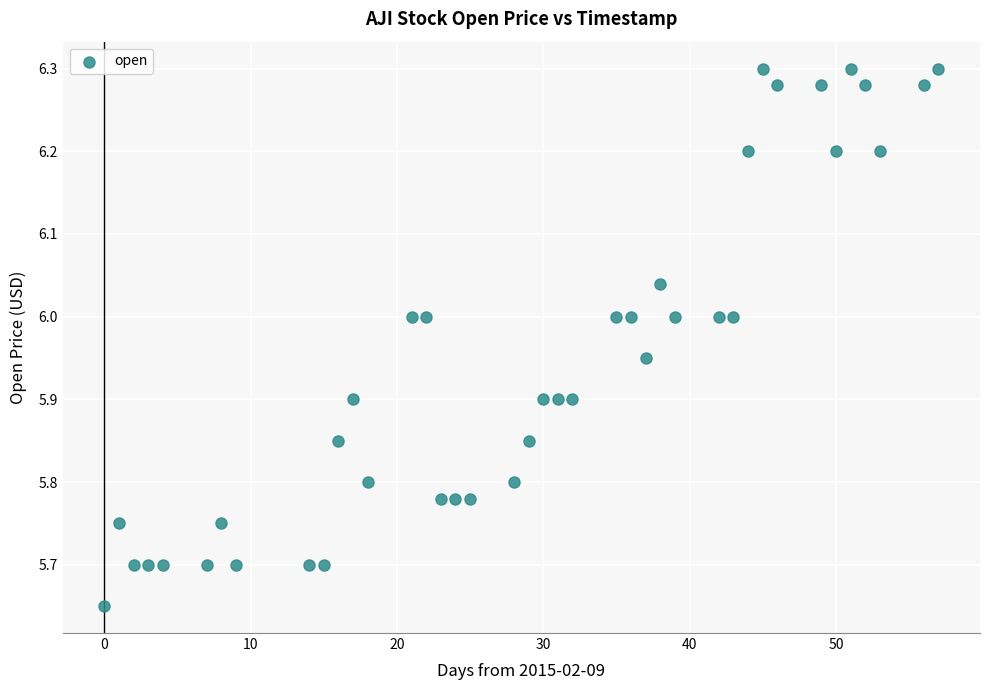

What is the range of X values (max minus min)?

57.0